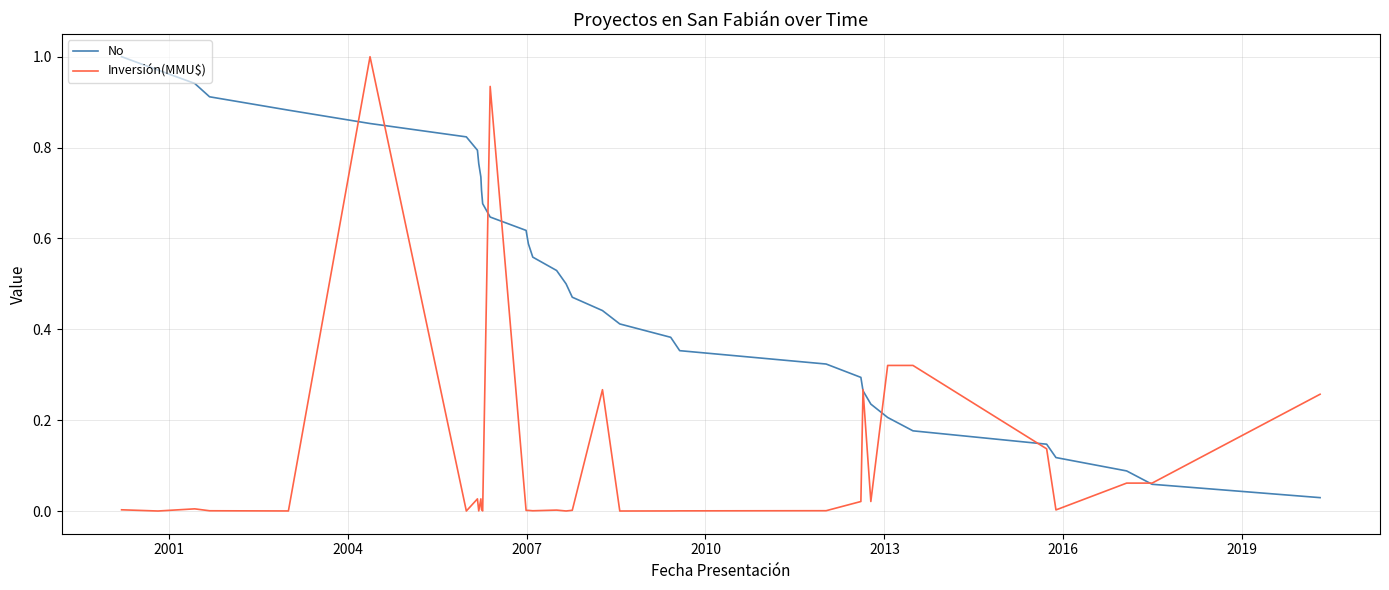

Which series has the largest total across all categories?

No